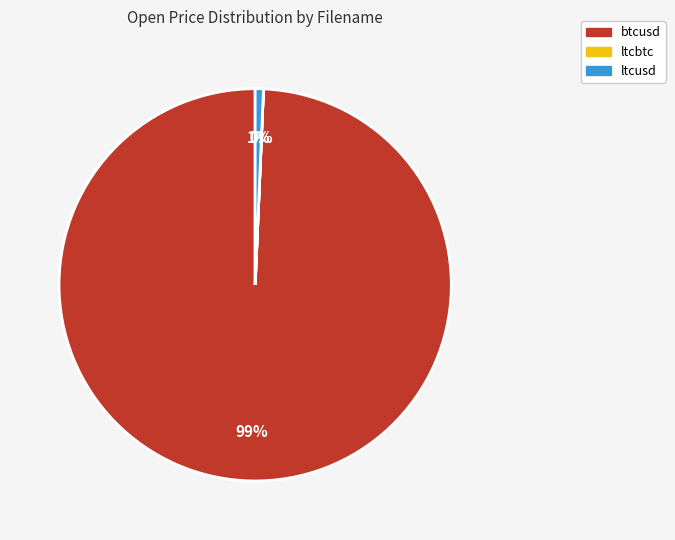

To the nearest percent, what is the difference between the largest and smallest slice percentages?

99%